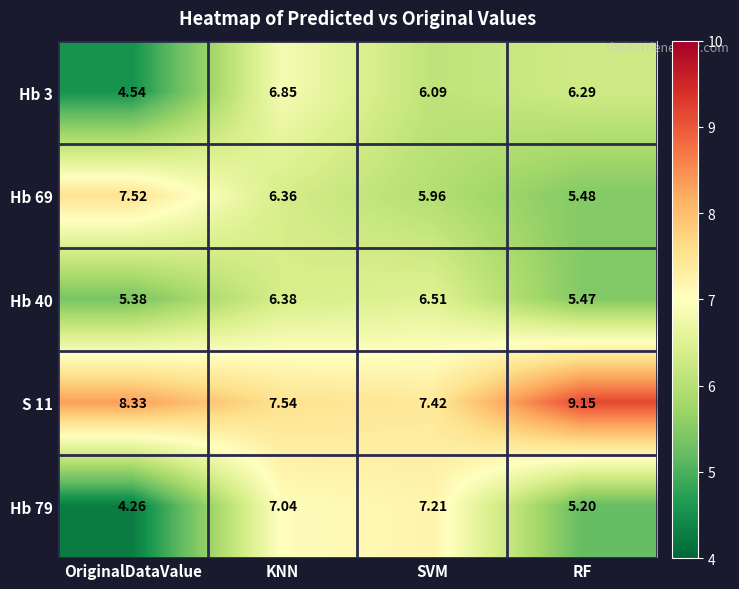

At which label does Hb 40 first exceed 6?

KNN